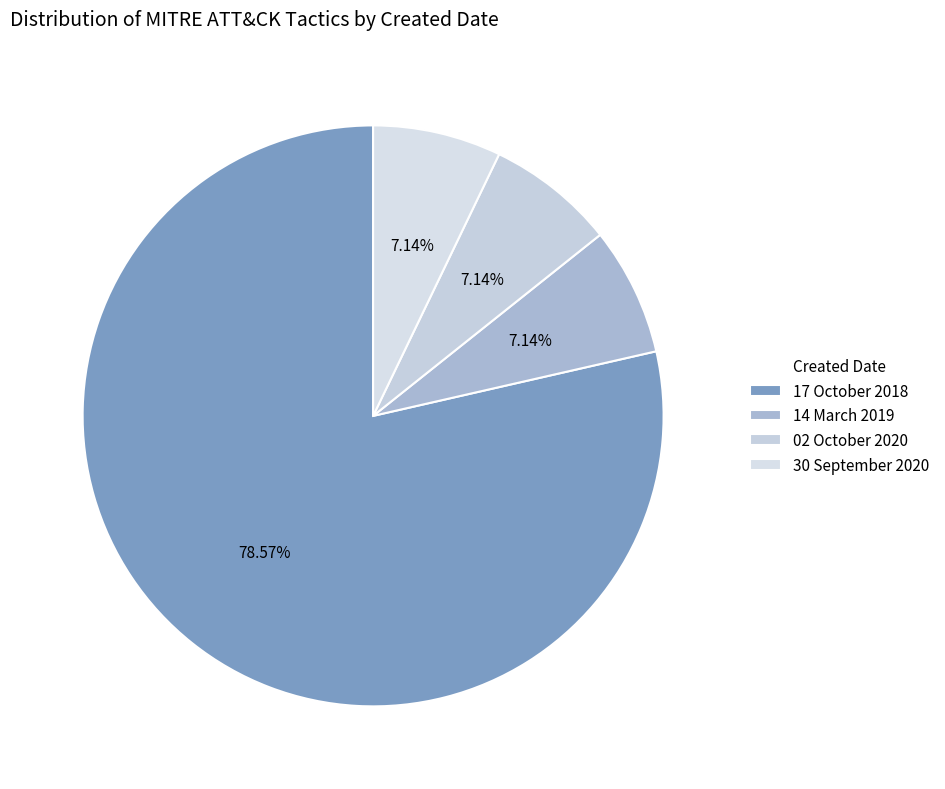

To the nearest percent, what percentage of the pie is 17 October 2018?

79%